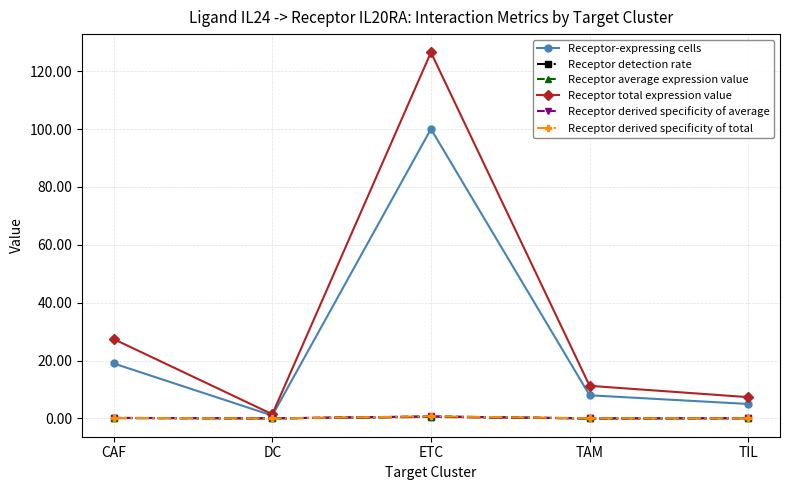

What is the value of the Receptor total expression value point at the 4th from the left?

11.3